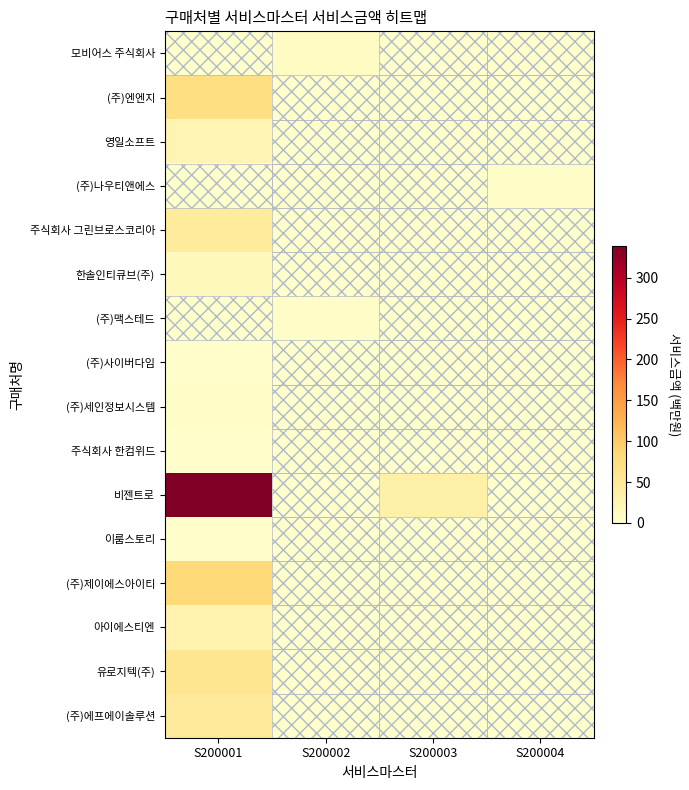

Which has a higher value, S200004 or S200002?

S200002